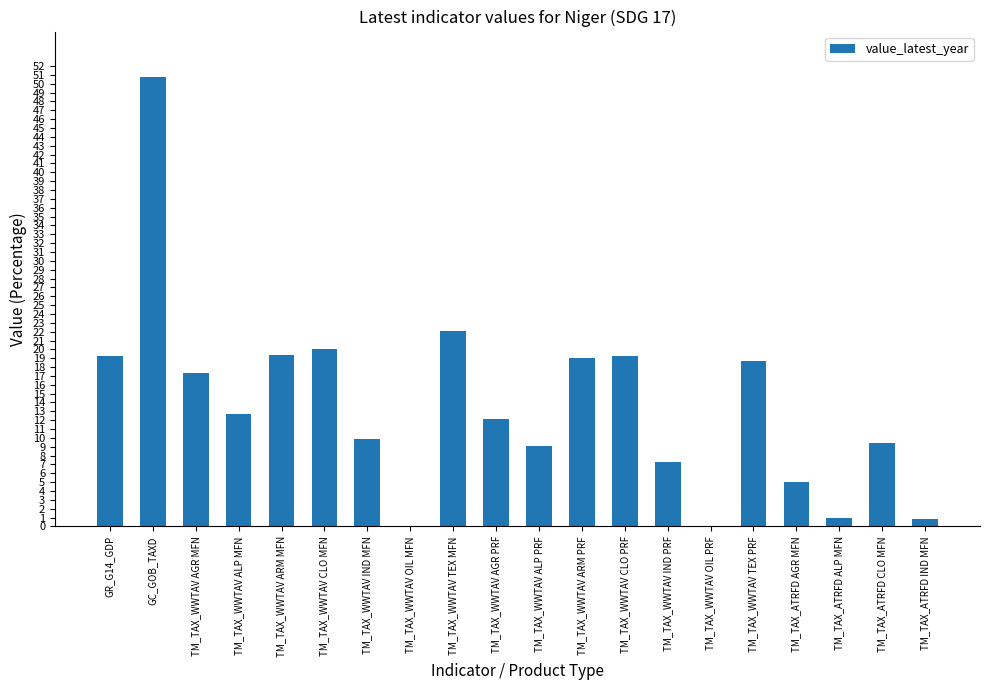

Which label corresponds to the largest value in the chart?

GC_GOB_TAXD